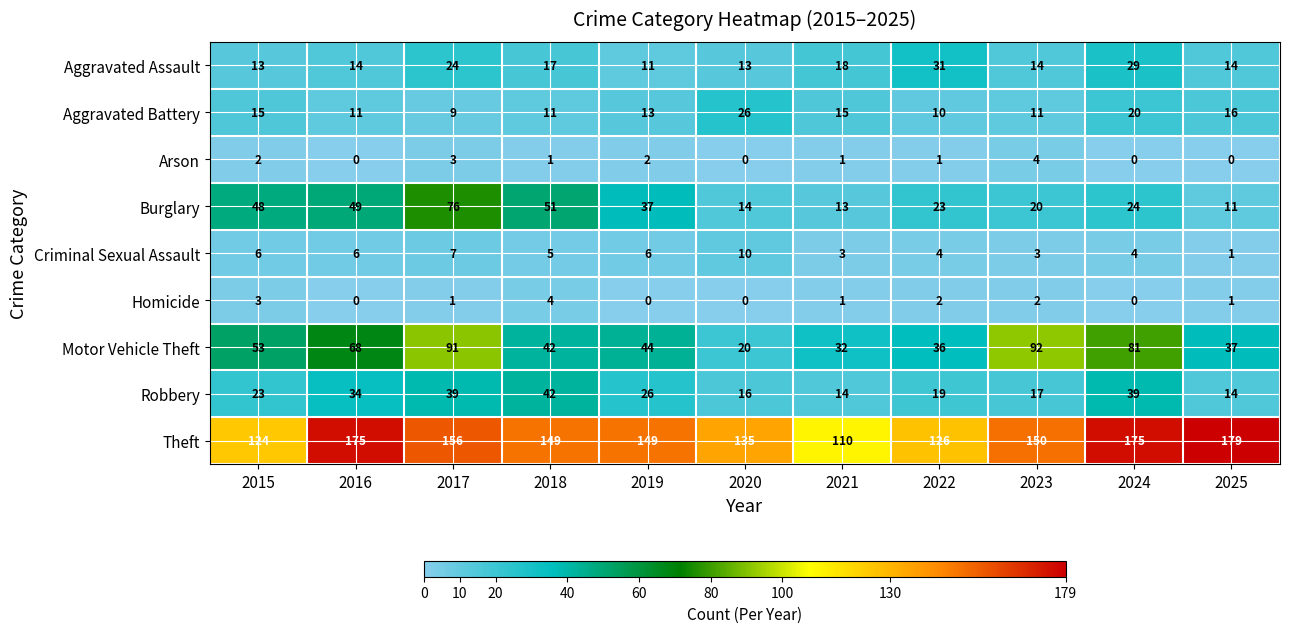

What is the sum of the Aggravated Assault values at 2015 and 2019?

24